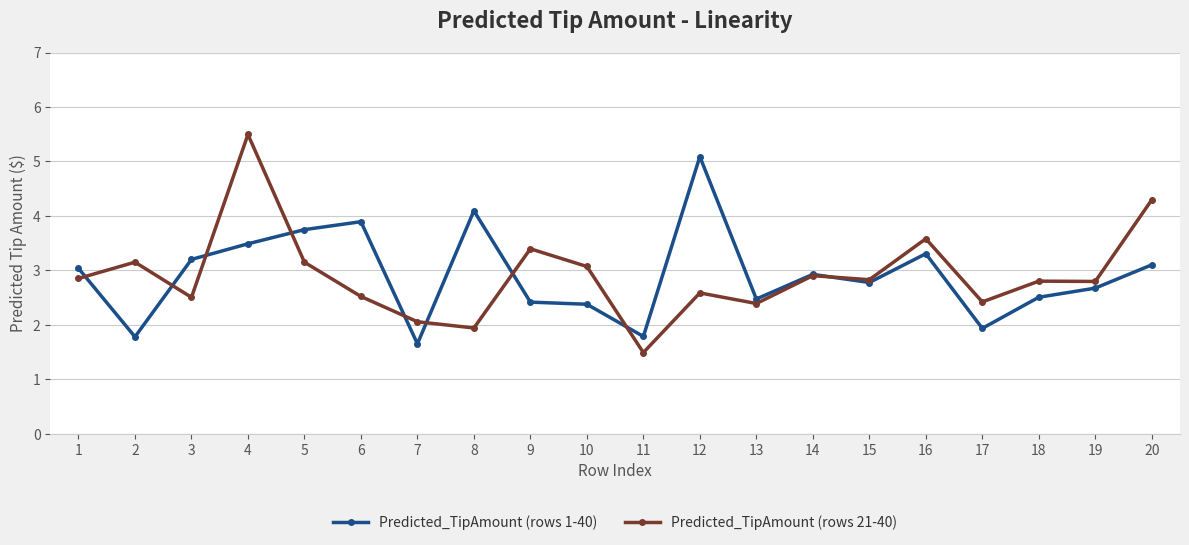

What value does the Predicted_TipAmount (rows 21-40) series have at 20?

4.3